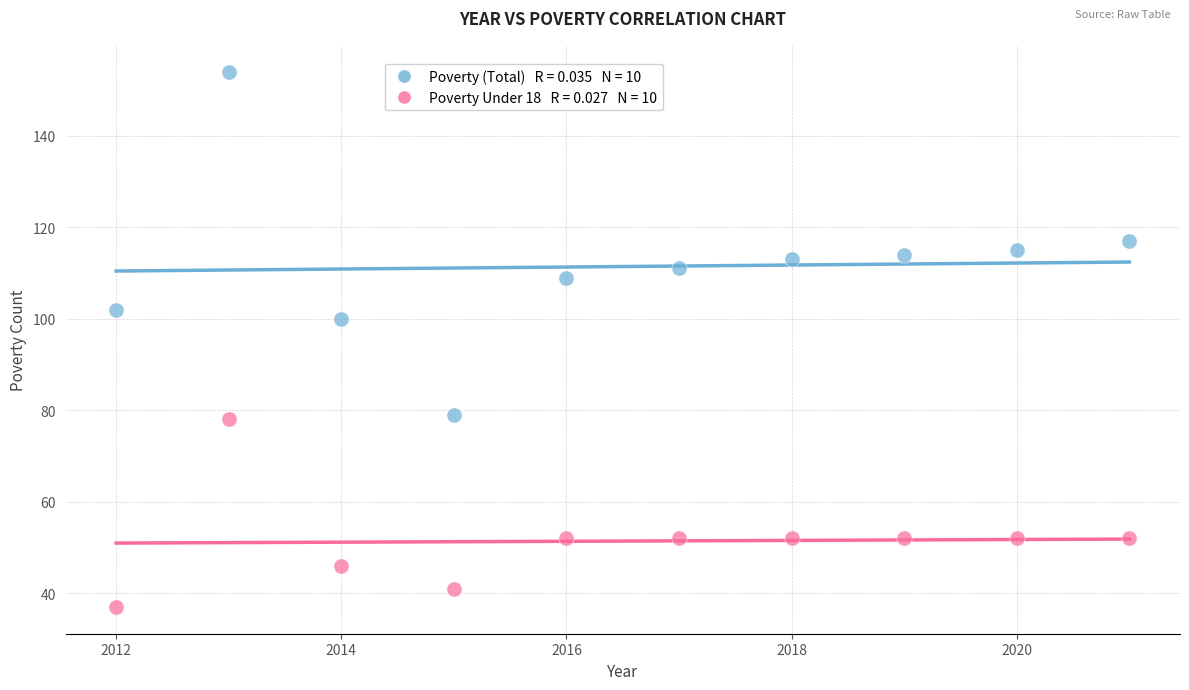

Across all series, what Y value is closest to 95?

100